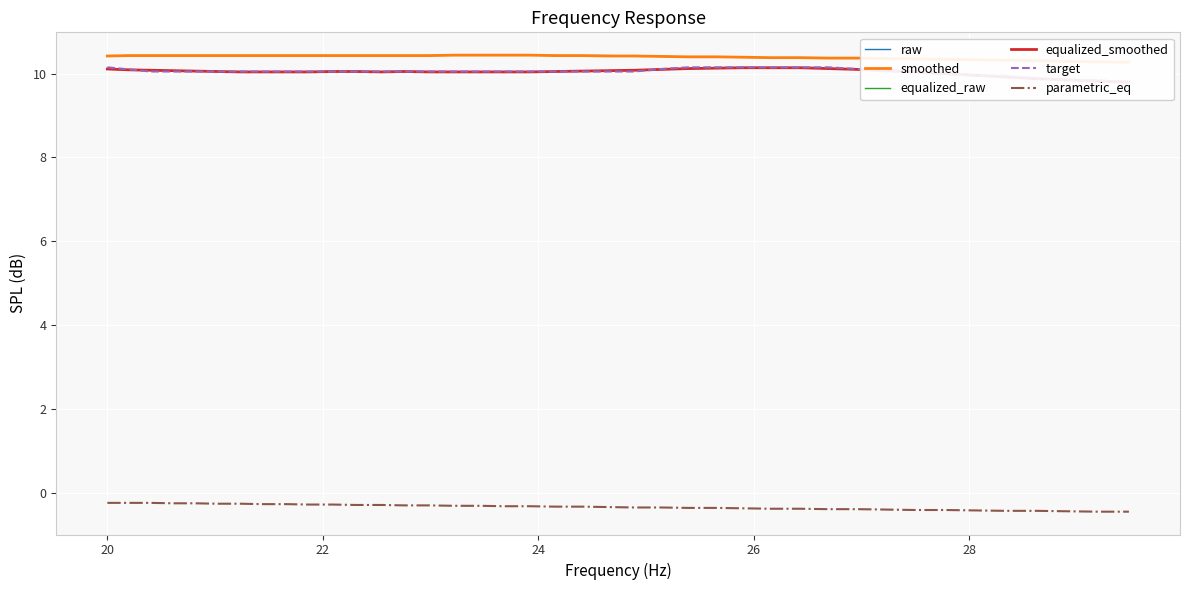

What are all the series names shown in the legend?

raw, smoothed, equalized_raw, equalized_smoothed, target, parametric_eq